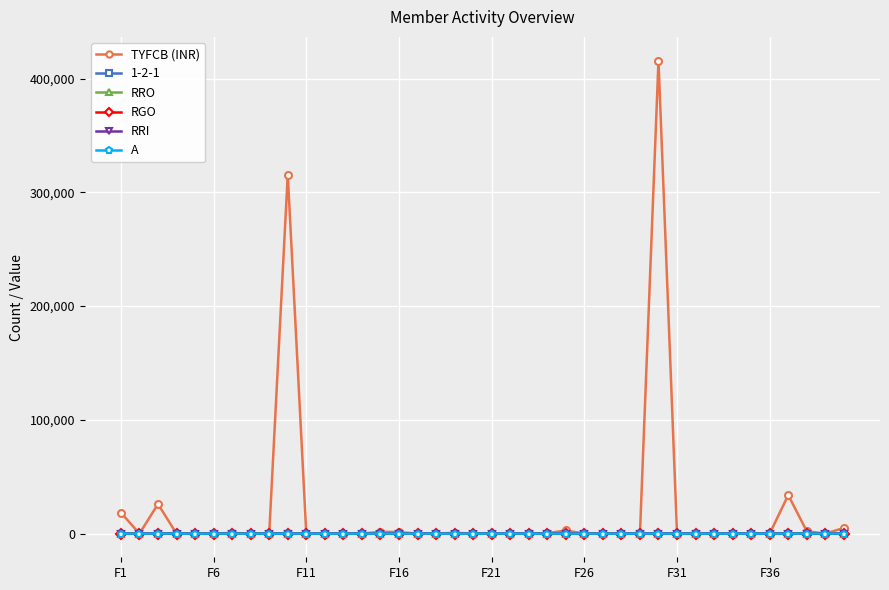

Which series has the widest spread of values?

TYFCB (INR)